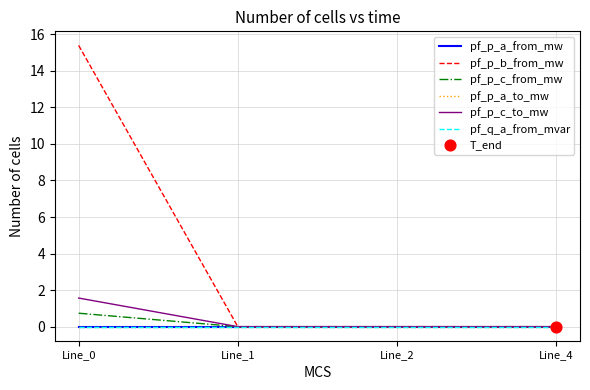

Is this an area chart (filled region under the line)?

No